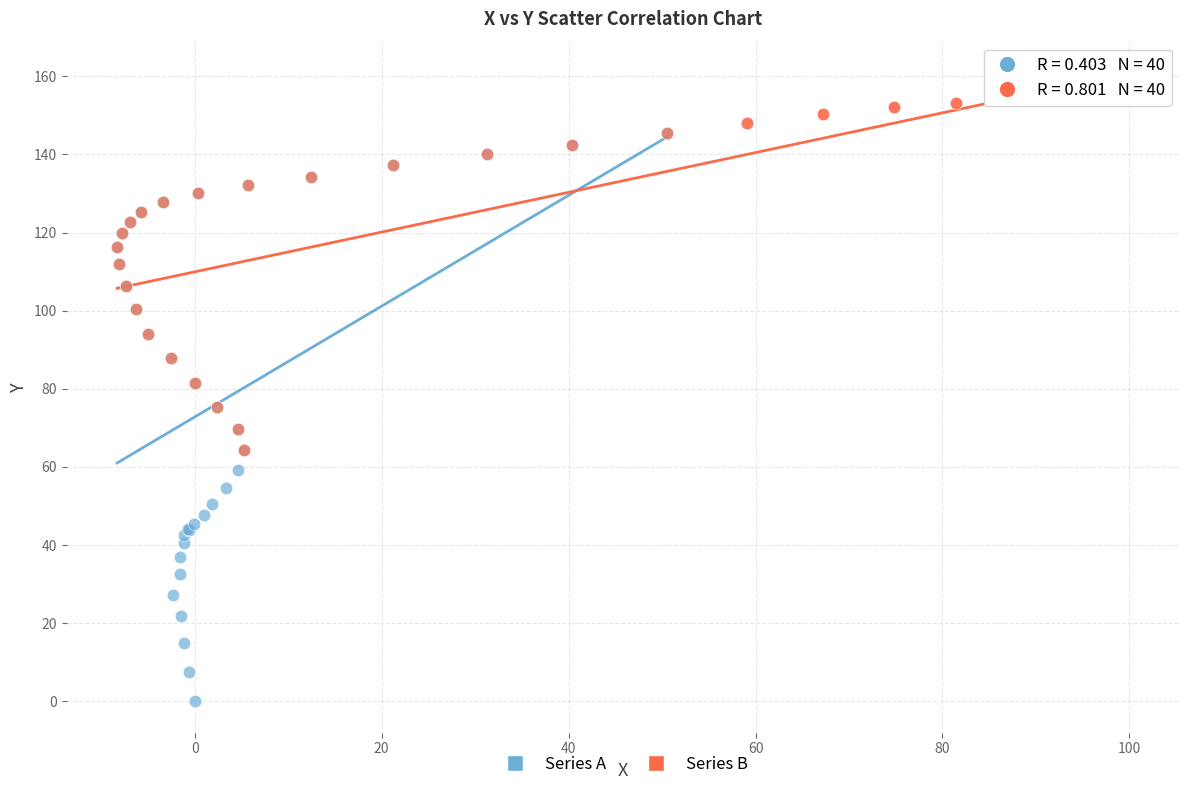

What are all the series names shown in the legend?

Series A, Series B